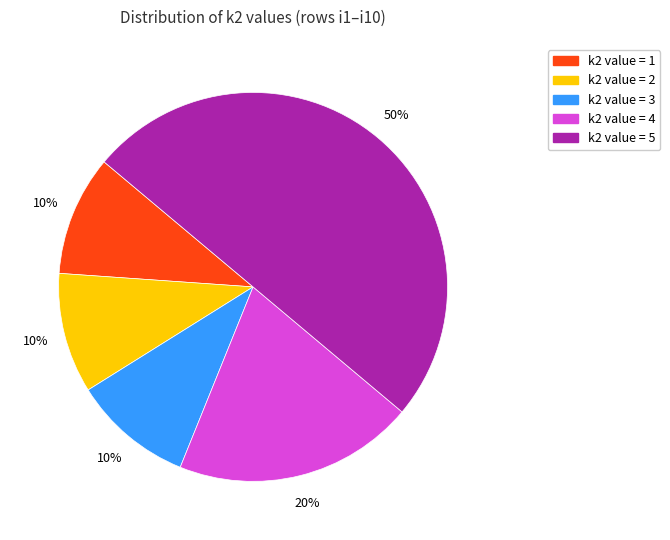

To the nearest percent, what is the average slice percentage?

20%